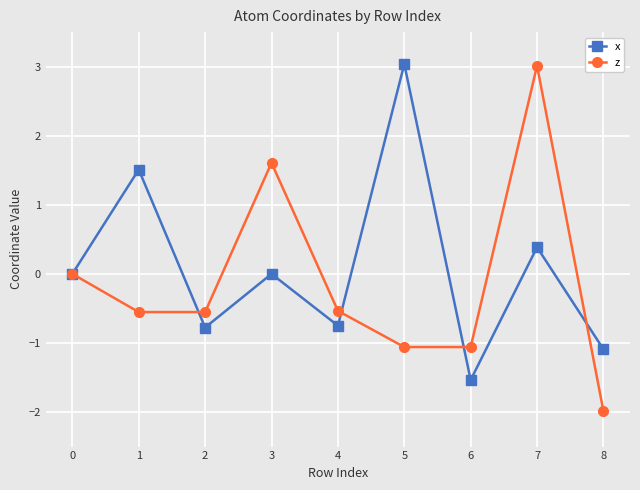

Is the value of z at 5 greater than the value of x at 1?

No